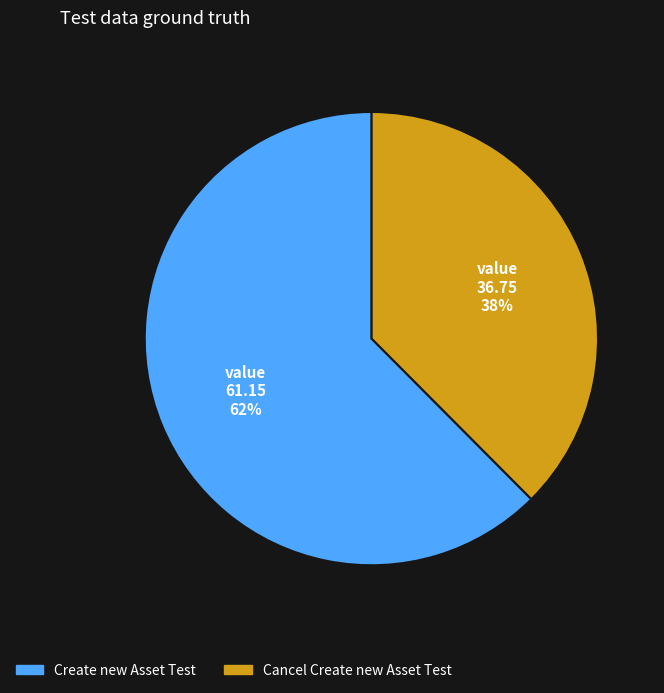

To the nearest percent, what is the average slice percentage?

50%